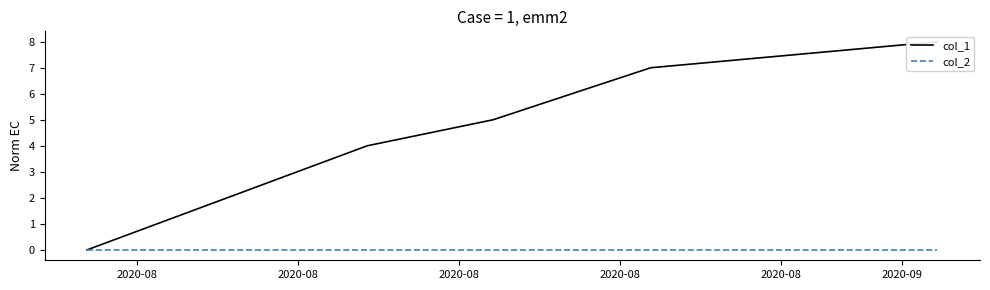

Between 2020-08 and 2020-08, which is larger?

2020-08